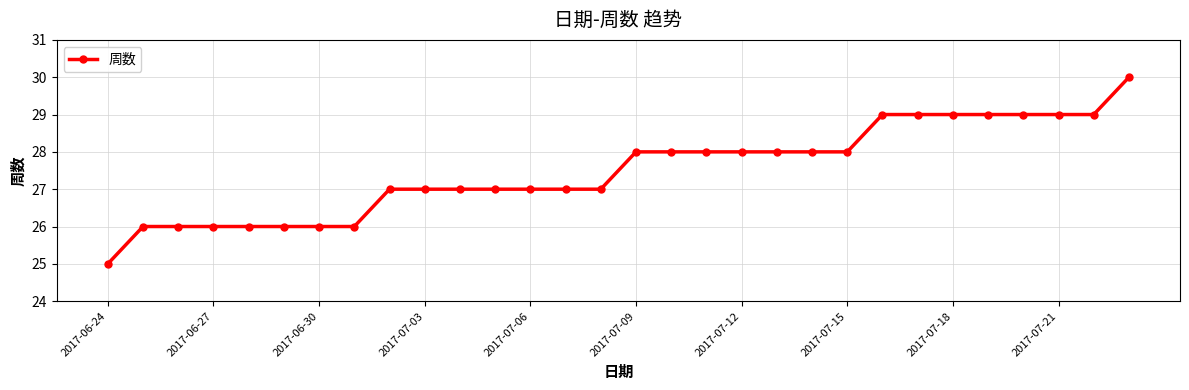

What is the difference between the maximum and minimum values?

5